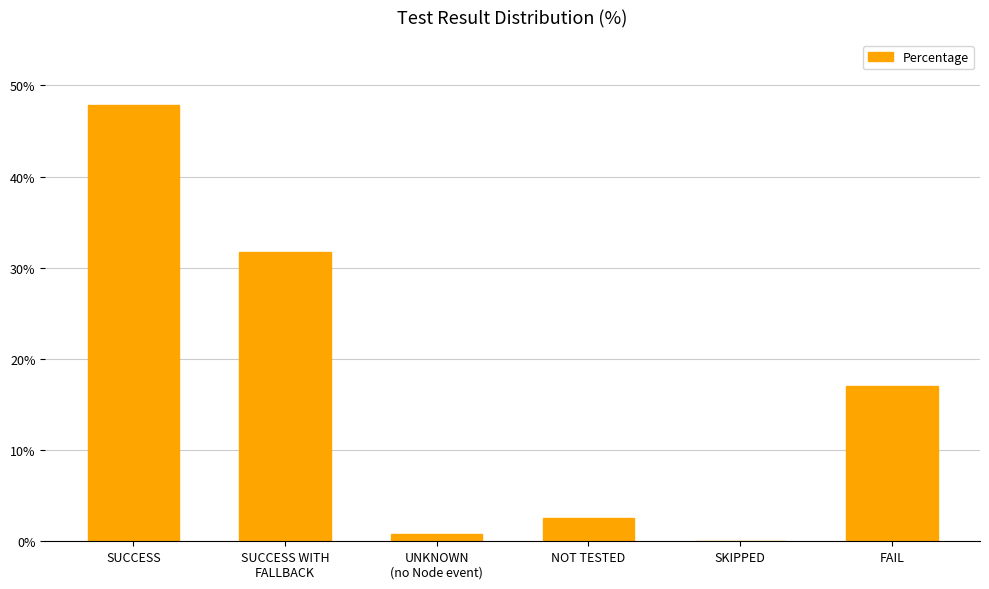

Count the number of data series in this chart.

1